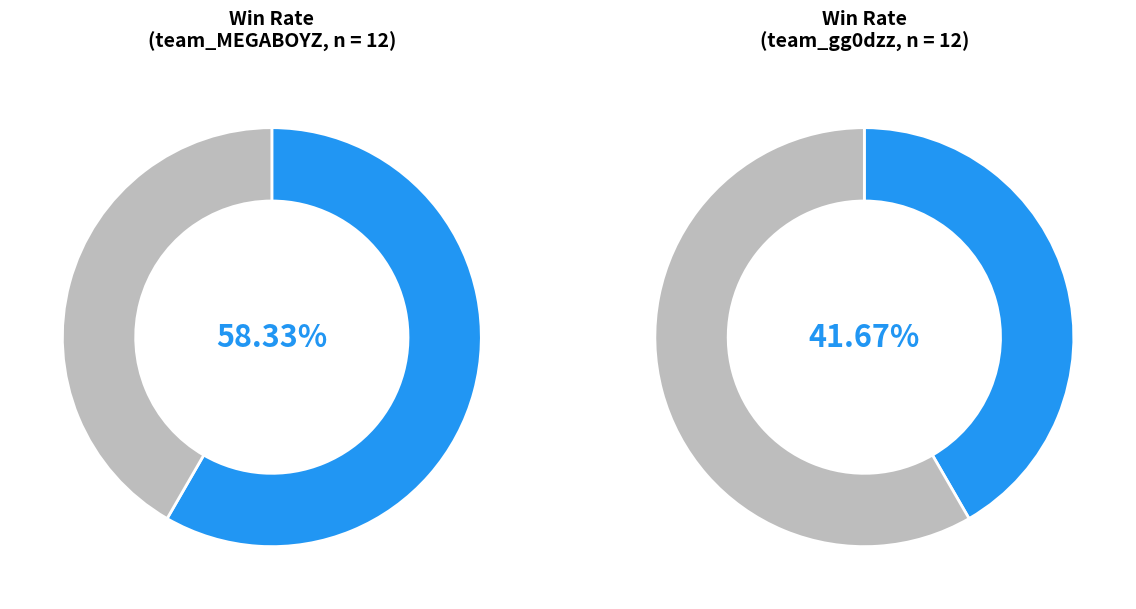

Combined, do team_gg0dzz and team_MEGABOYZ account for over 50%?

Yes